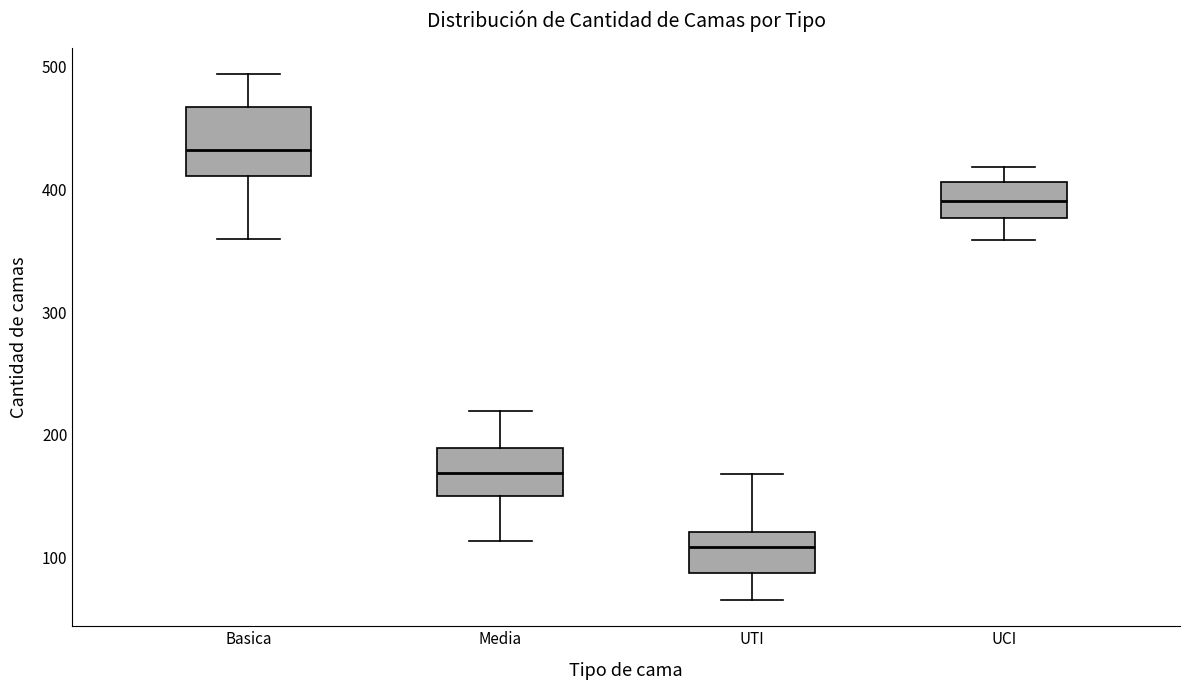

Reading left to right, transcribe this box plot: for each box, give where its median line is, the range the box spans, and where its two whiskers end, as read against the y-axis. The values are not printed on the chart, so give them approximately, as read against the axis.

Basica: median 430, box 410 to 470, whiskers 360 to 490
Media: median 170, box 150 to 190, whiskers 110 to 220
UTI: median 110, box 90 to 120, whiskers 70 to 170
UCI: median 390, box 380 to 410, whiskers 360 to 420